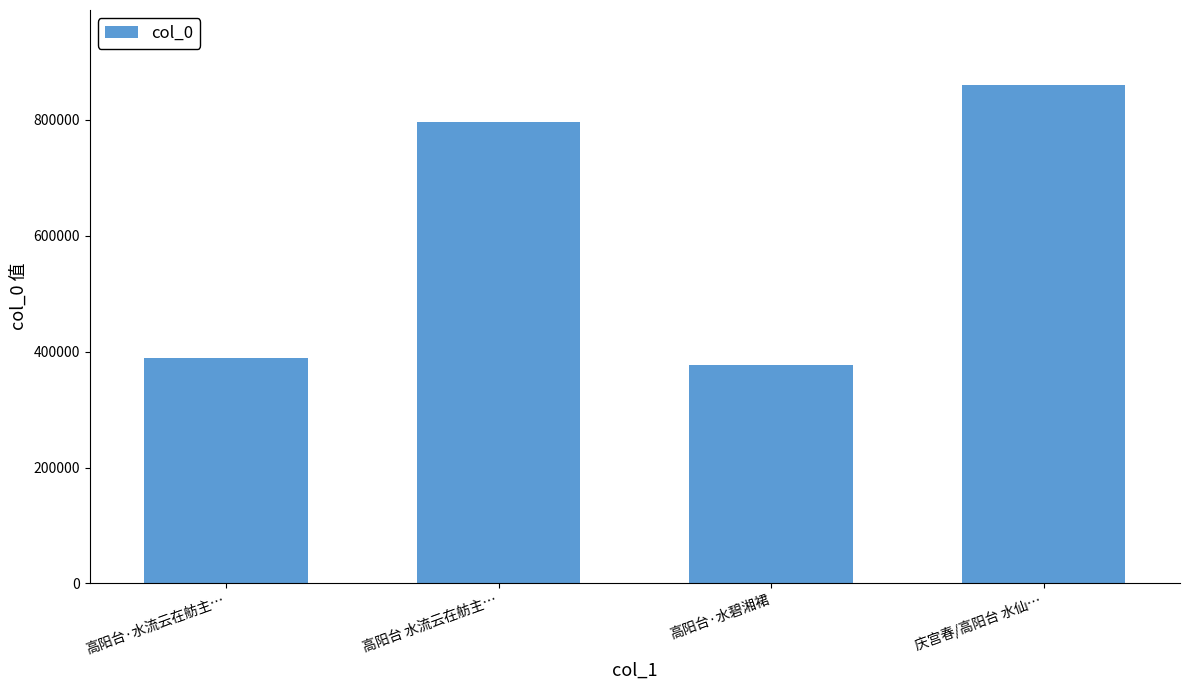

What is the smallest value displayed?

377389